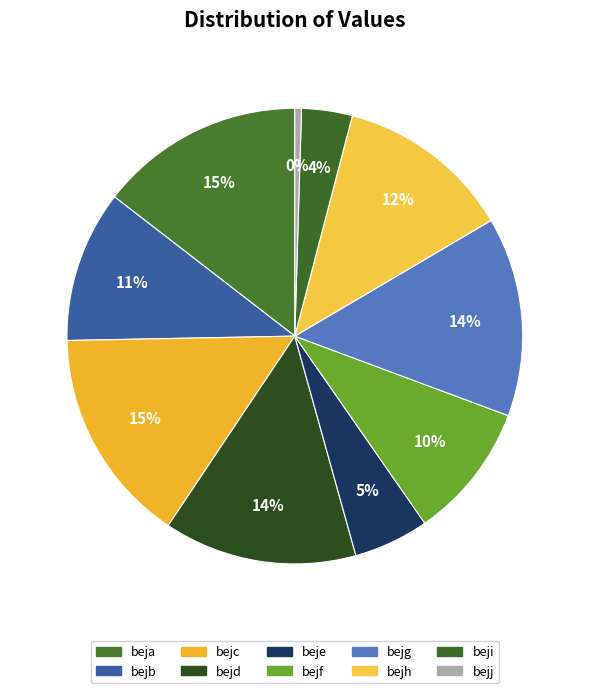

To the nearest percent, what is the difference between the beje and bejj slice percentages?

5%